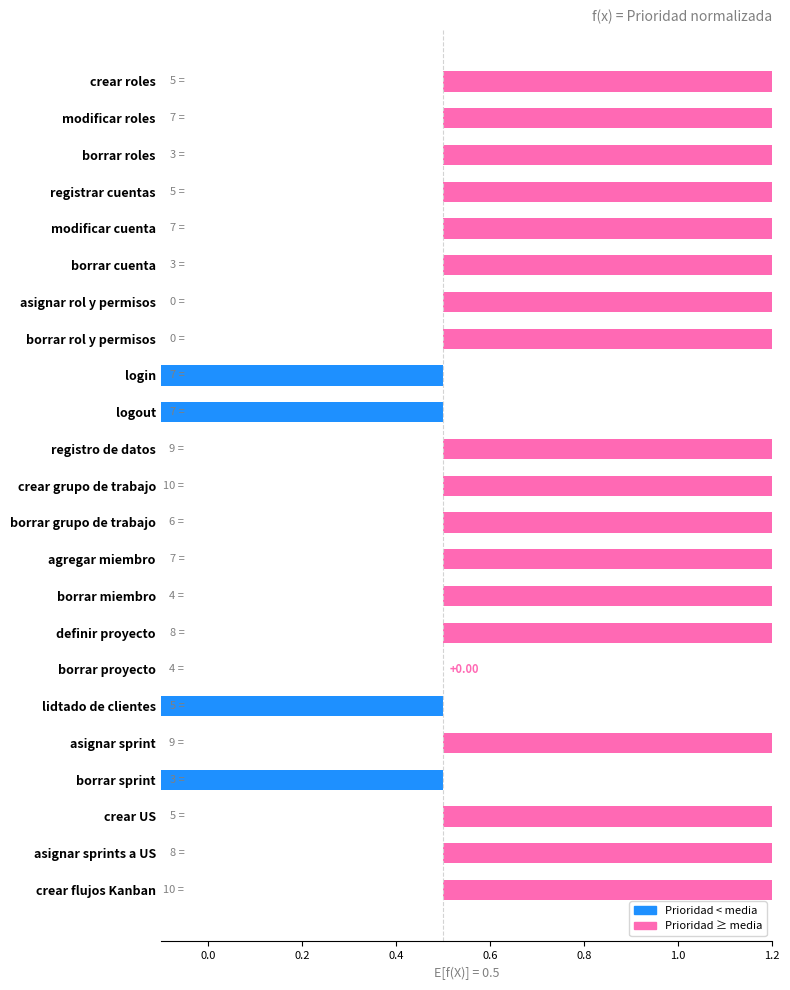

True or false: the data shows 8 at definir proyecto.

False